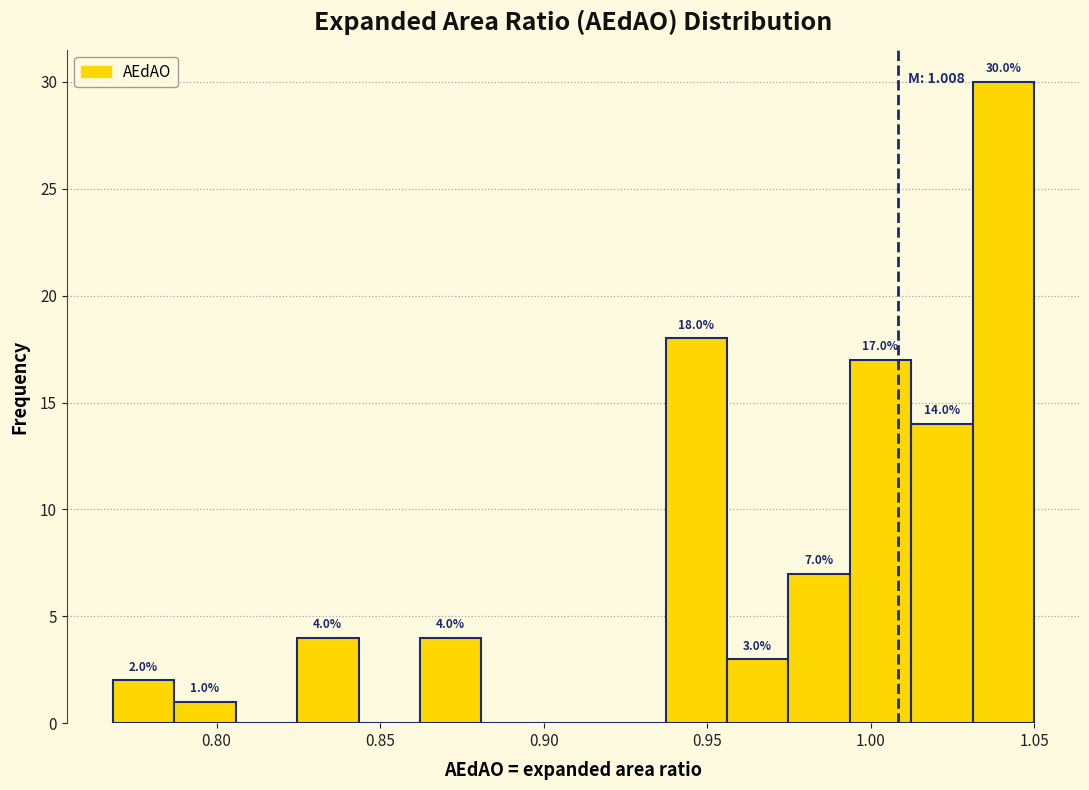

Read against the x-axis, roughly where is the centre of the tallest bar?

1.040